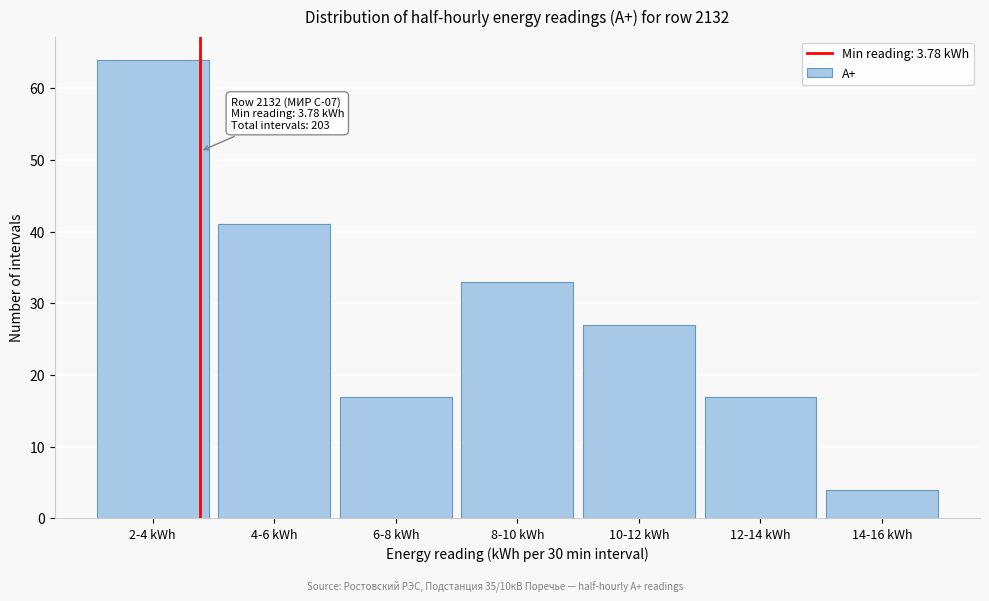

Reading left to right, what are all the values shown in this chart?

2-4 kWh=64	4-6 kWh=41	6-8 kWh=17	8-10 kWh=33	10-12 kWh=27	12-14 kWh=17	14-16 kWh=4